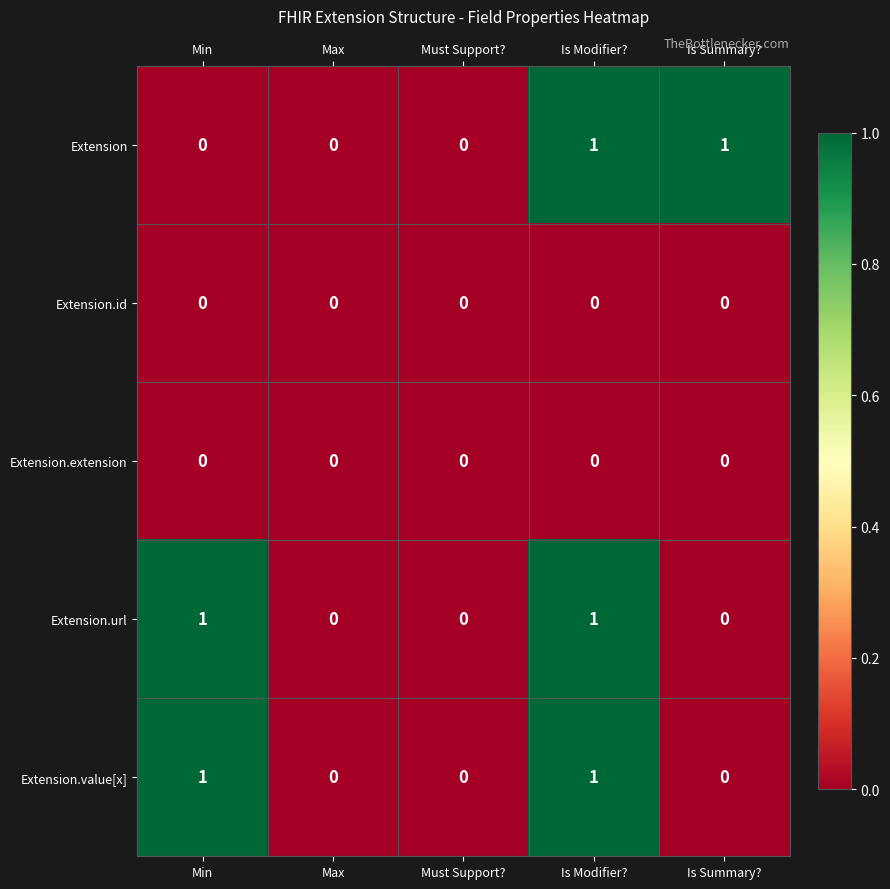

How many Extension values are between 0 and 1?

5